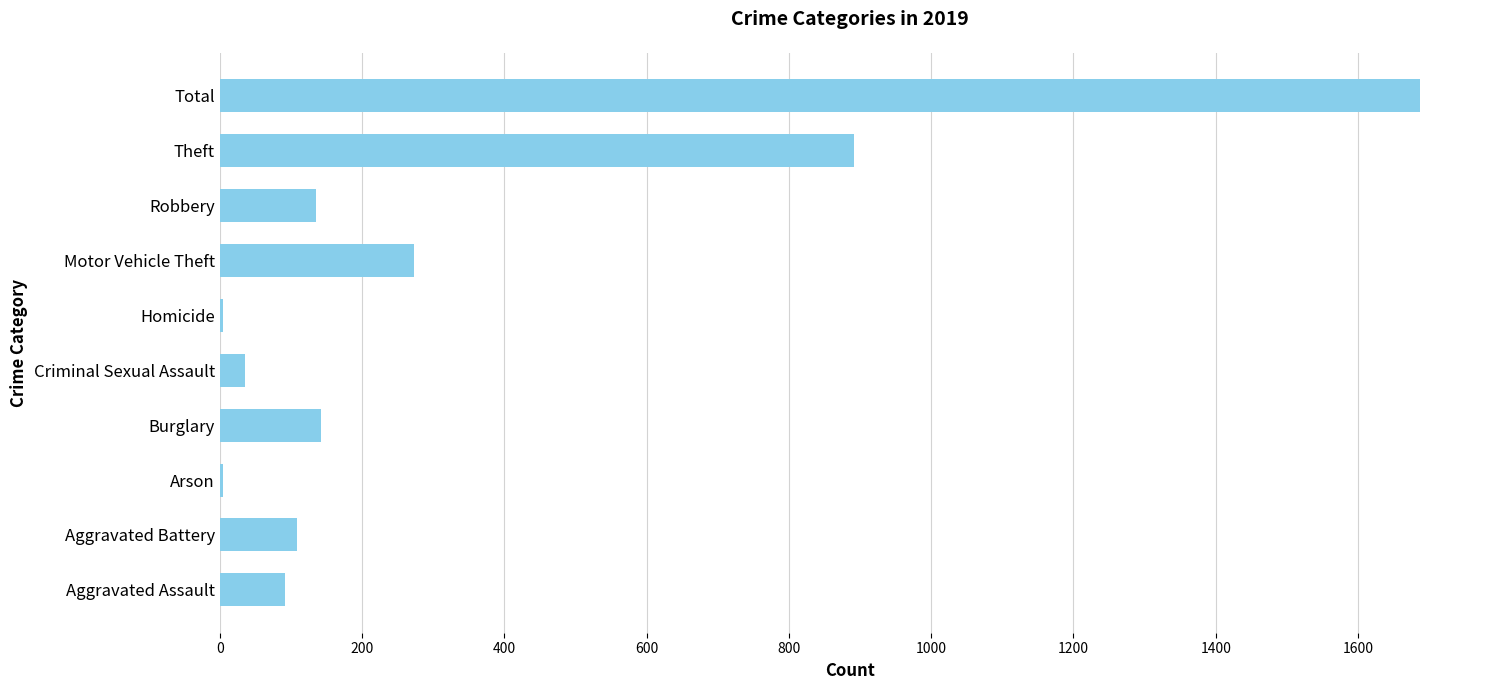

The value at Robbery is 135. True or false?

True